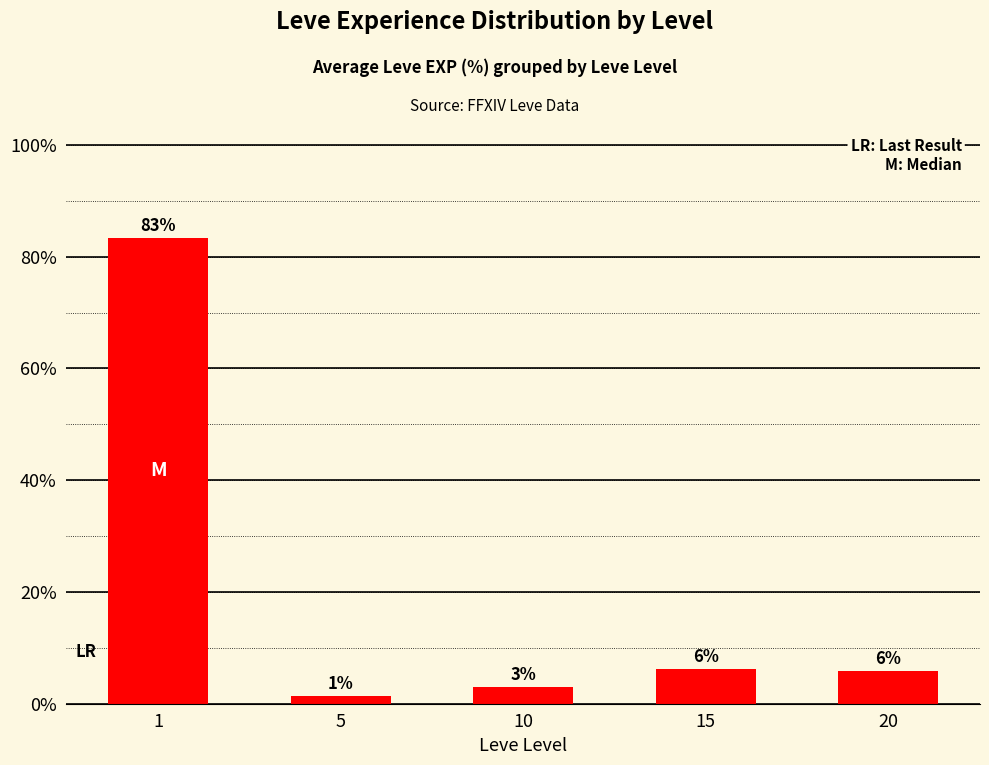

Rank the categories by value from lowest to highest.

5, 10, 20, 15, 1